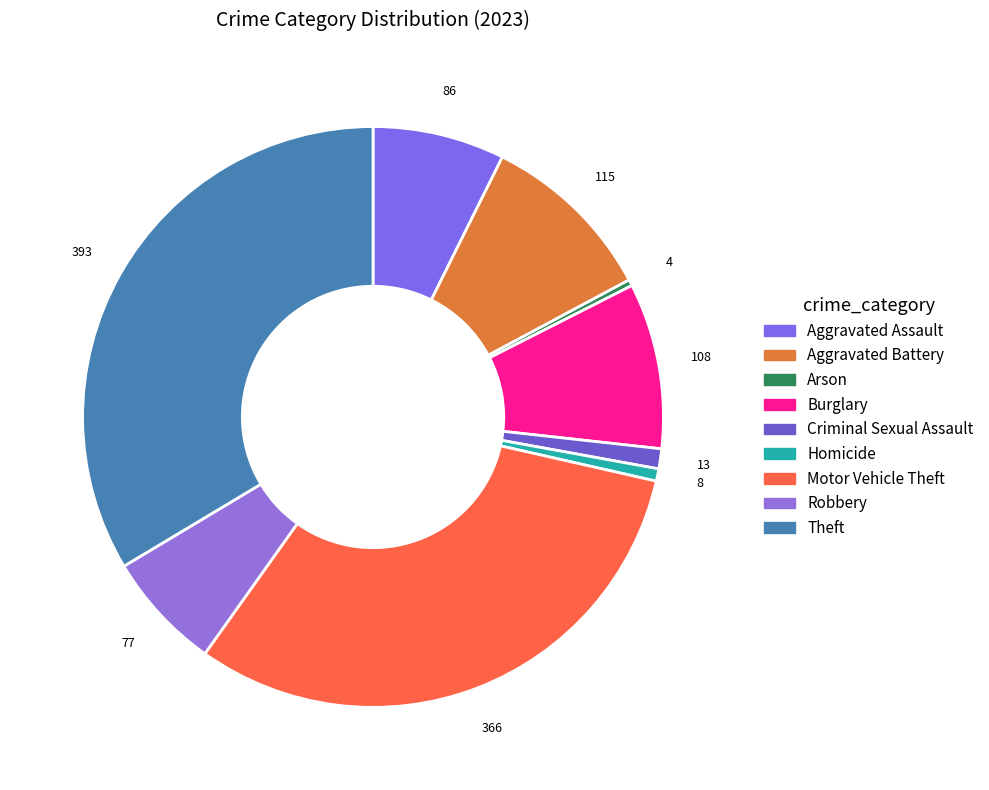

How many slices are in this pie chart?

9